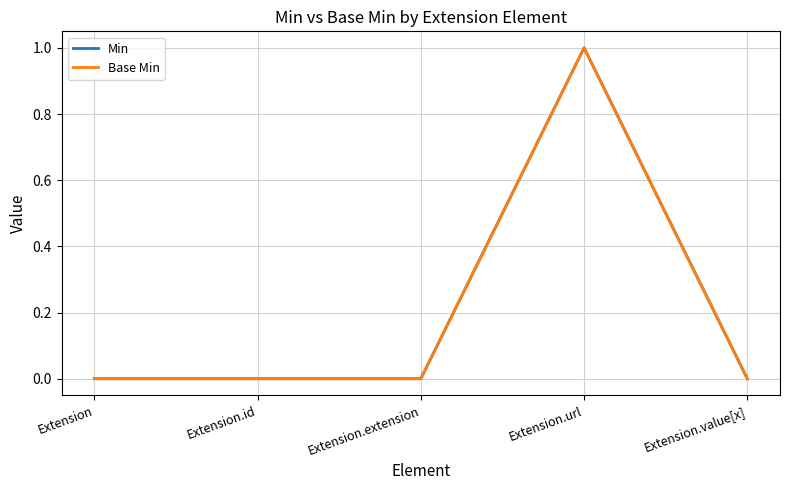

How many lines are shown in the chart?

2